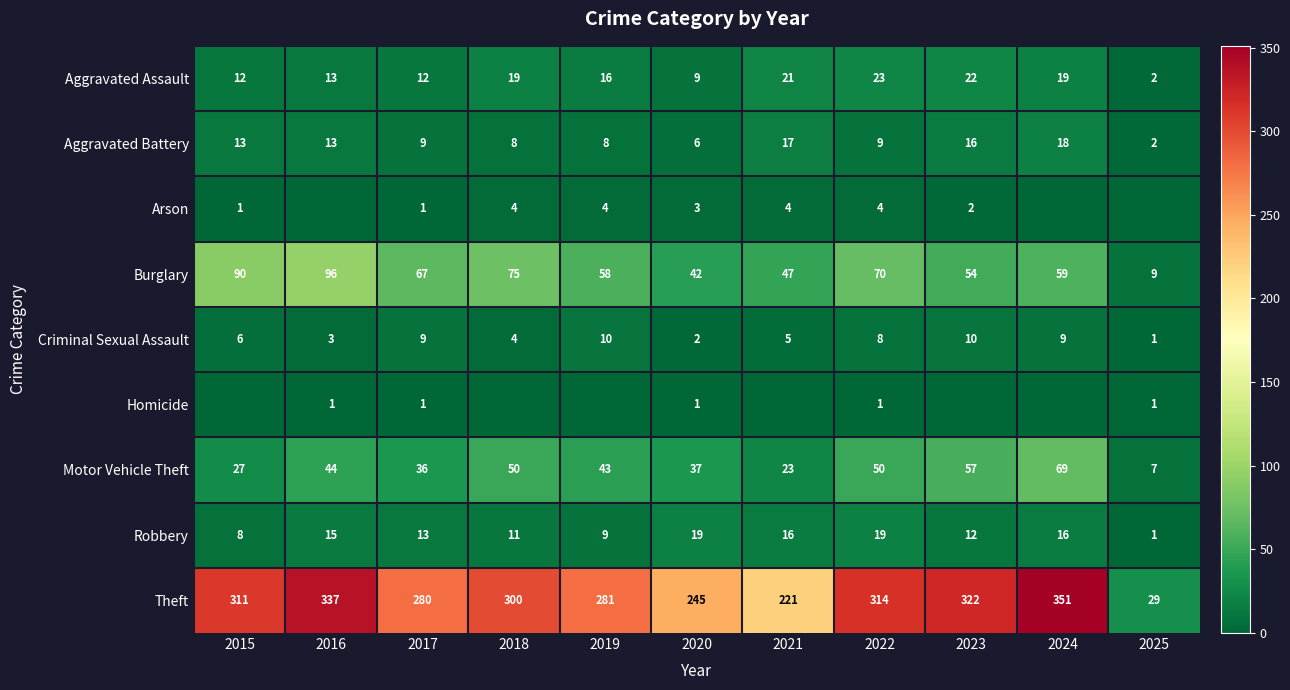

The value of Burglary at 2016 is 166. True or false?

False